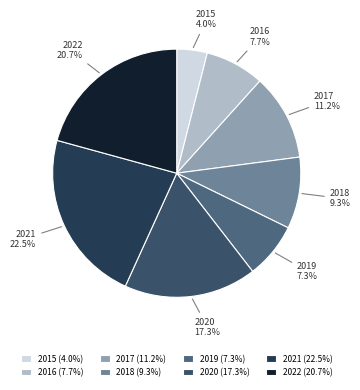

To the nearest percent, what portion does 2017 represent?

11%